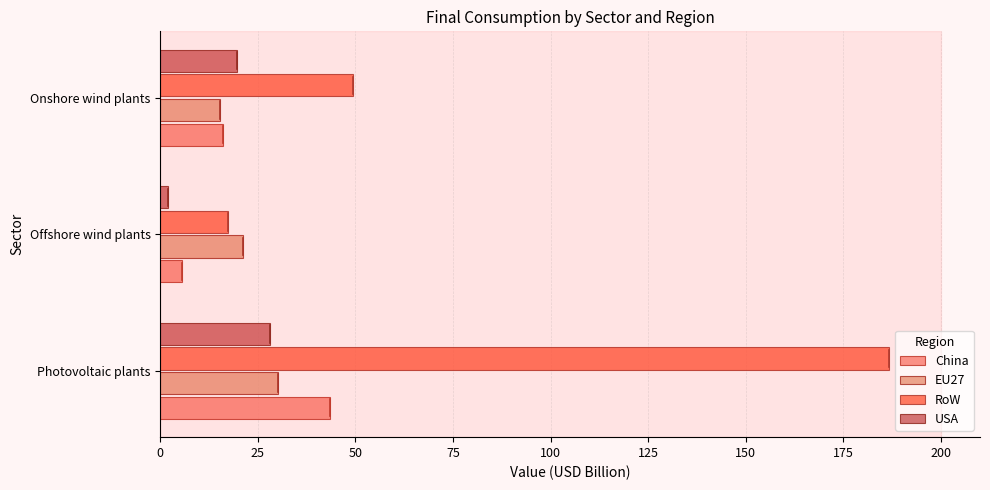

How many series are shown in this chart?

4